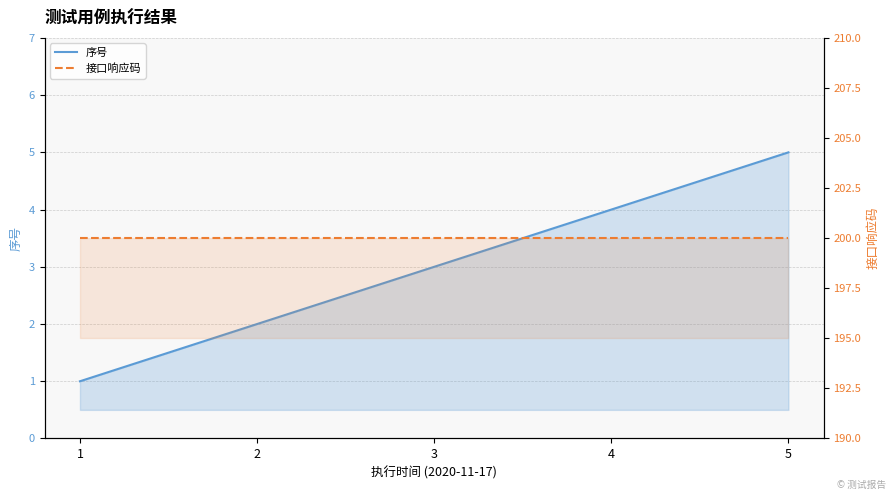

What is the sum of the 序号 values at 4 and 3?

7